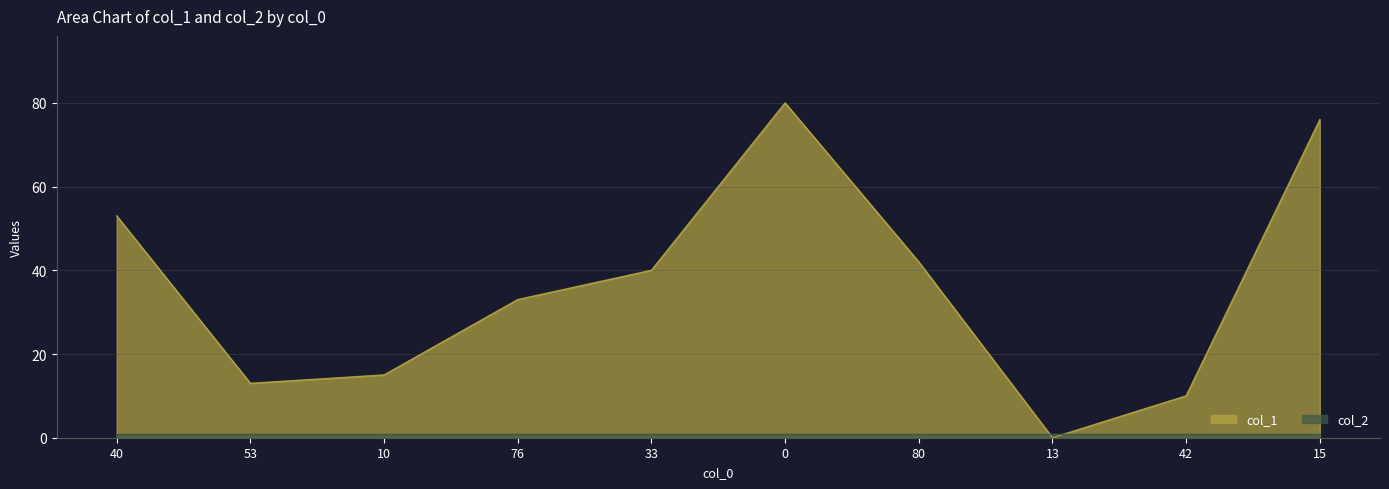

What is the average value?

36